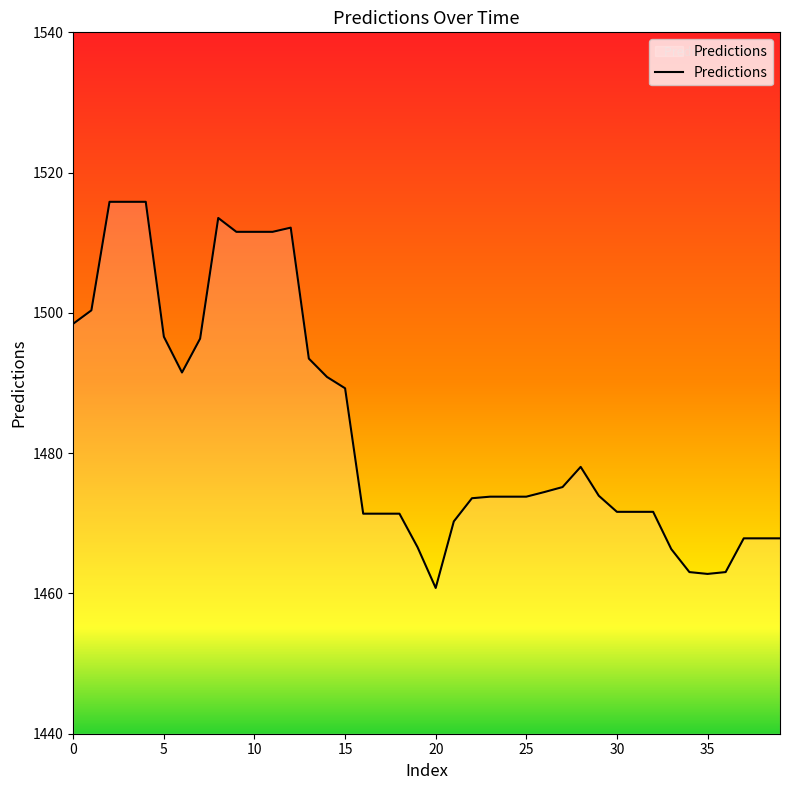

What is the smallest value displayed?

1460.8